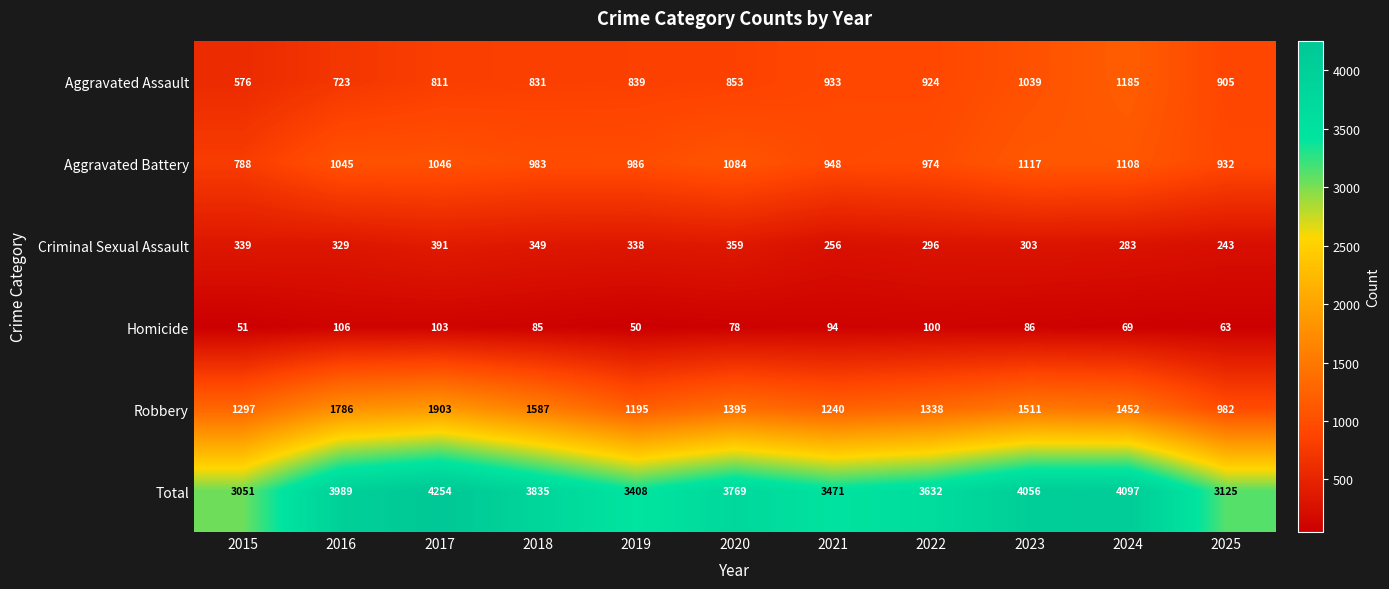

The value of Criminal Sexual Assault at 2016 is 153. True or false?

False